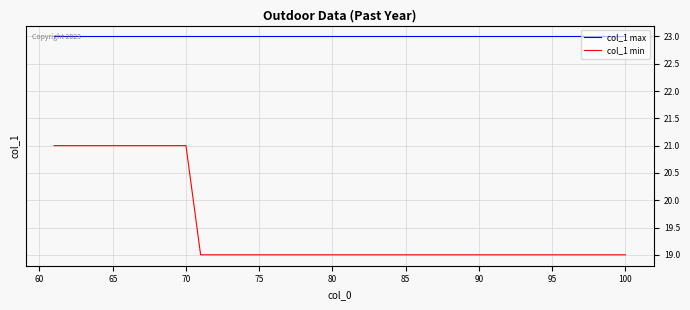

Rank the series by their average value, from lowest to highest.

col_1 min, col_1 max